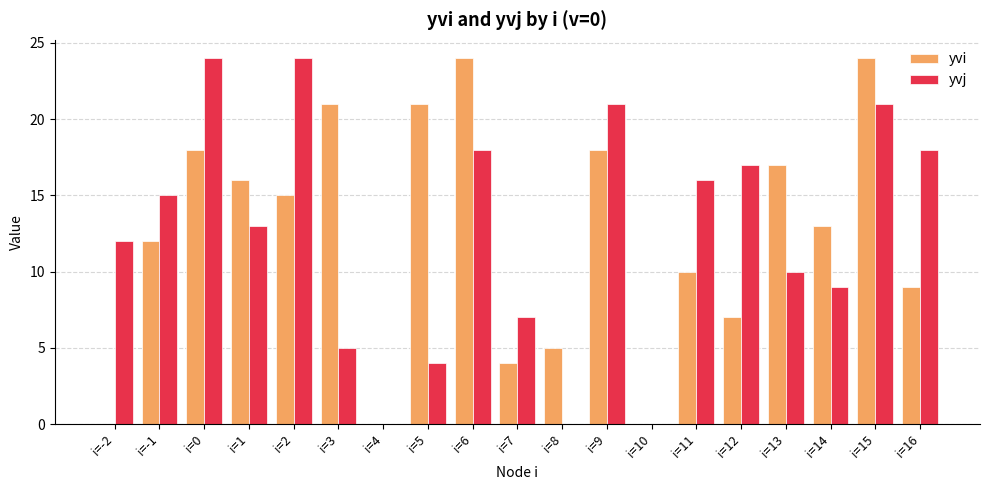

Reading left to right, transcribe all the data shown in this chart.

yvi: 0	12	18	16	15	21	0	21	24	4	5	18	0	10	7	17	13	24	9
yvj: 12	15	24	13	24	5	0	4	18	7	0	21	0	16	17	10	9	21	18